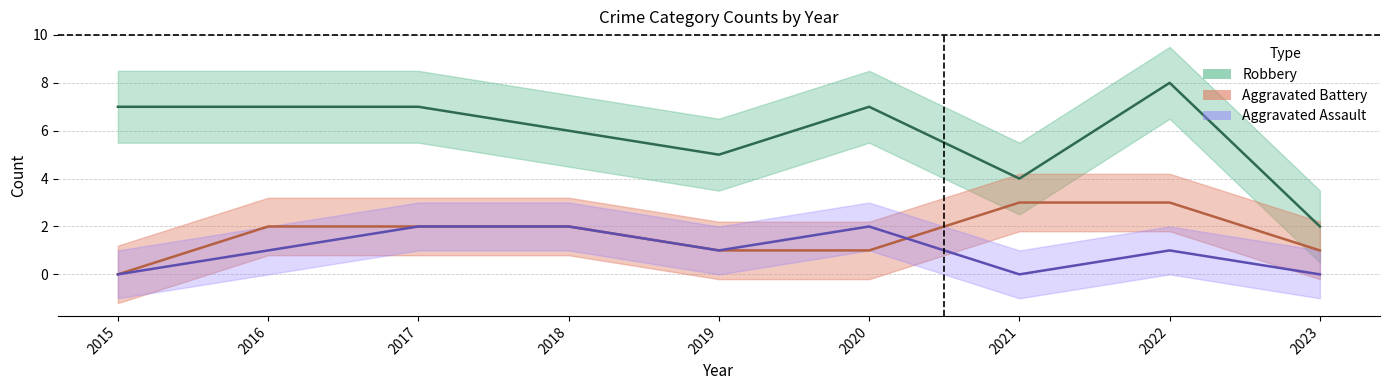

What is the difference between the maximum and minimum values in the Robbery series?

6